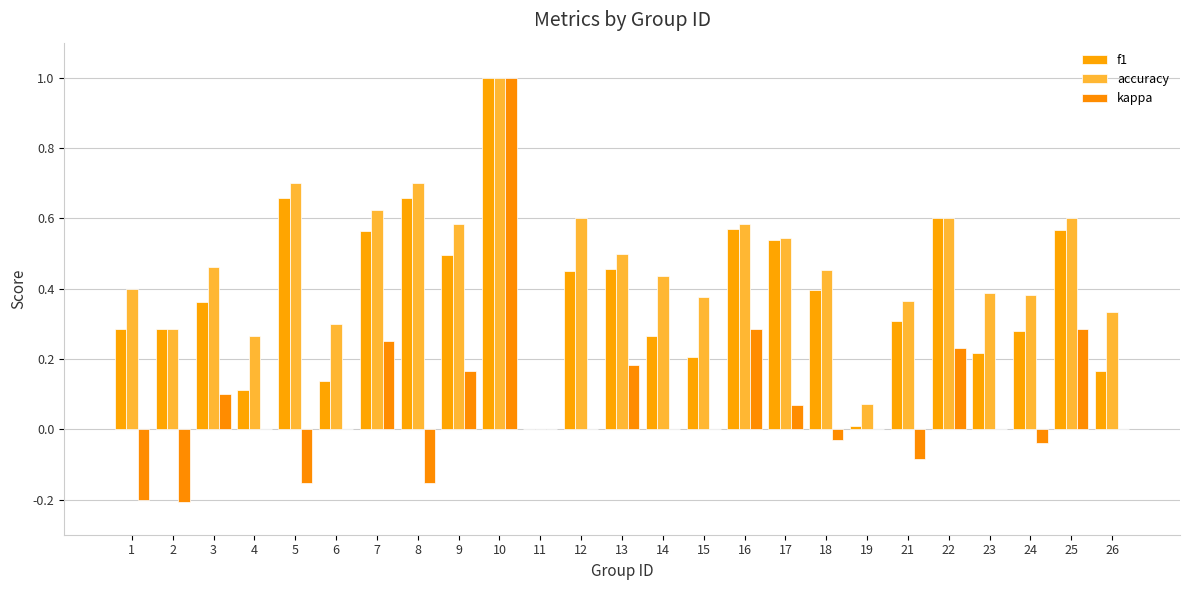

What is the highest value of the kappa series?

1.0